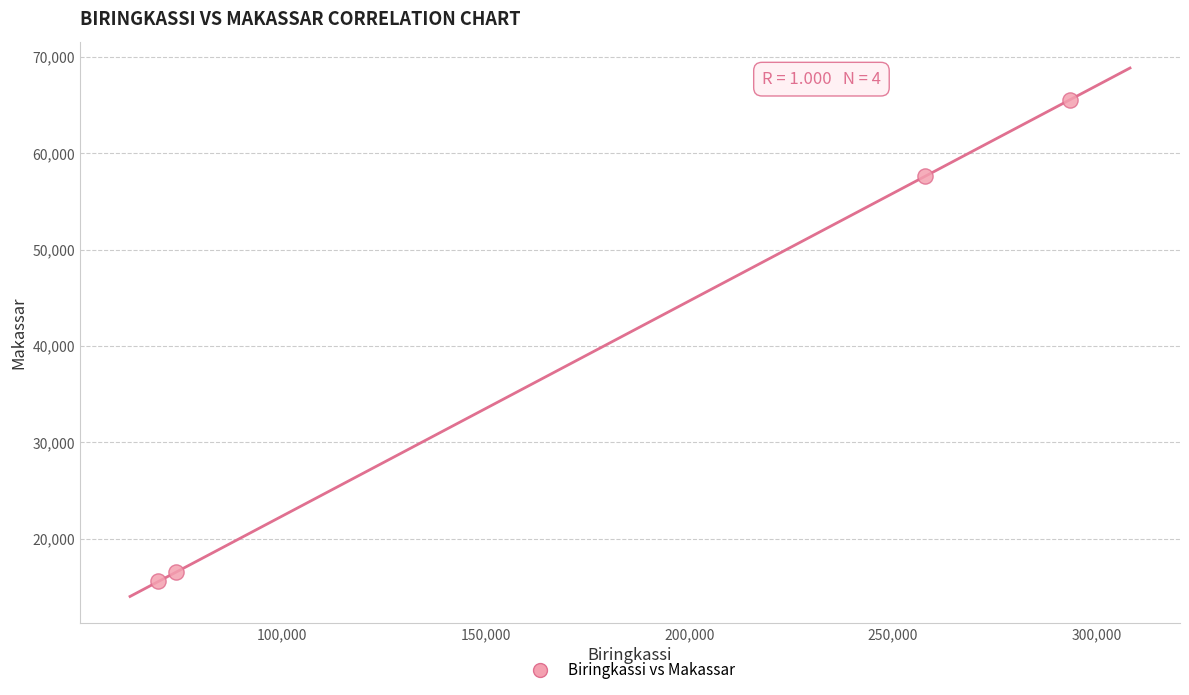

What Y value in the scatter plot is closest to 40569?

57613